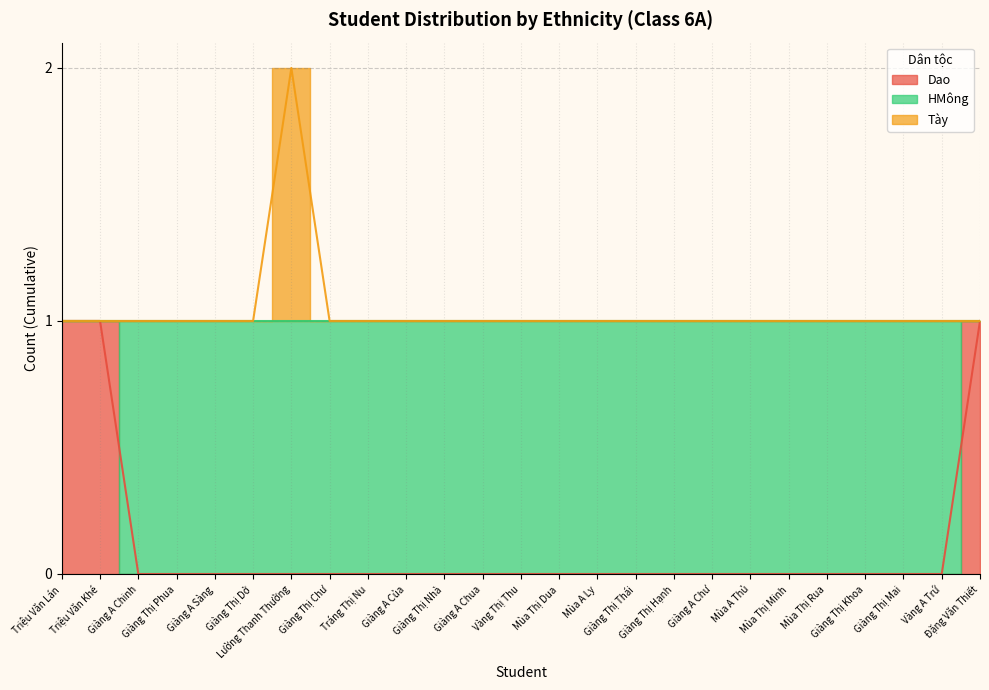

Which category has the highest value across all series?

Lường Thanh Thường